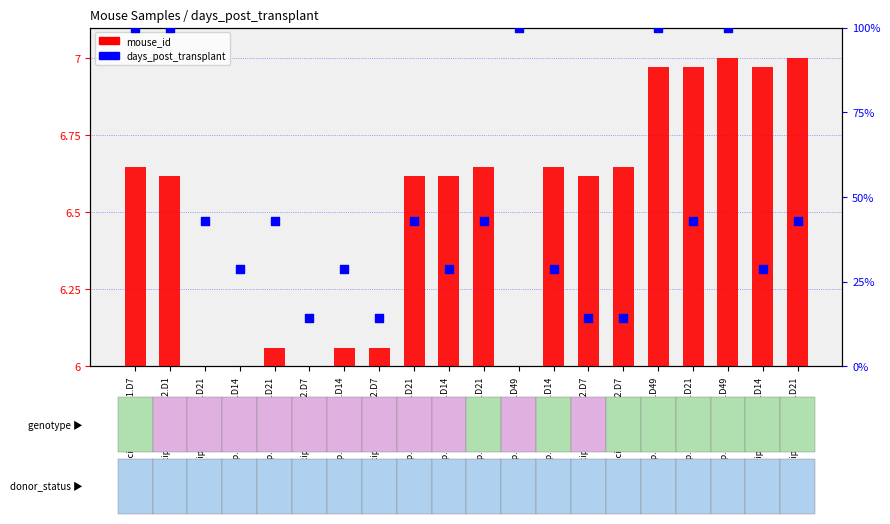

At which category is the sum across all series the highest?

recip.458.ASO.HC3.D49